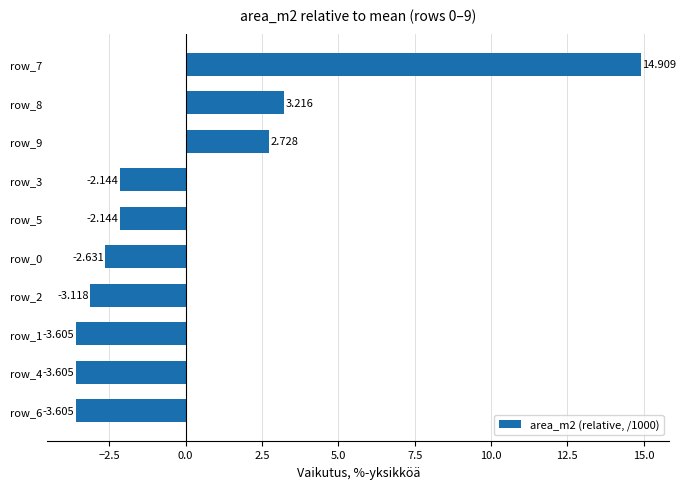

Which category has the highest value across all series?

row_7